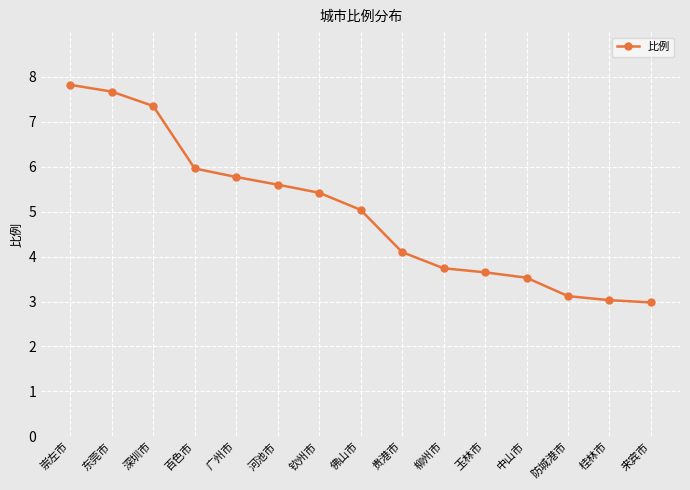

What is the maximum value shown in the chart?

7.8